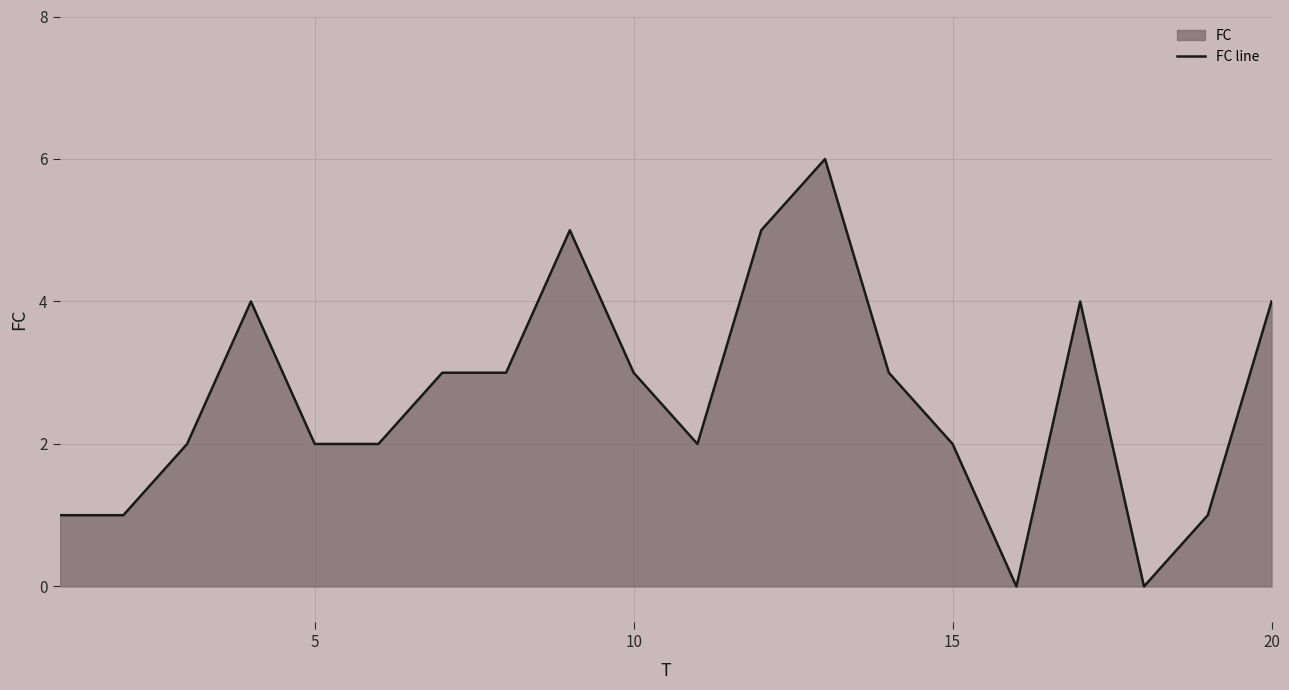

What is the greatest value displayed?

6